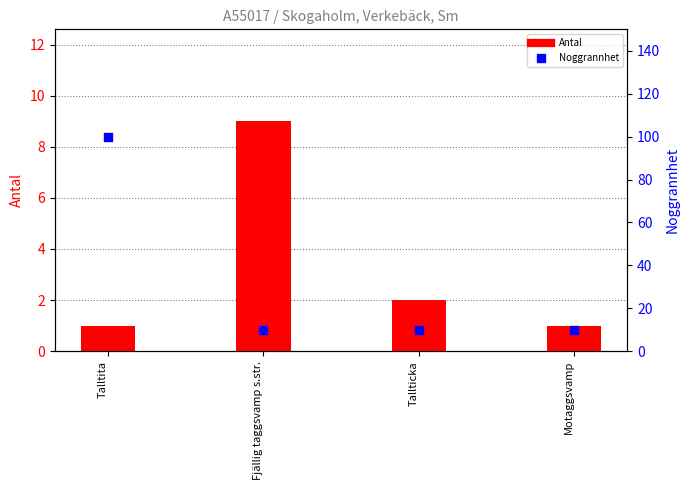

At how many categories does at least one series exceed 13?

1